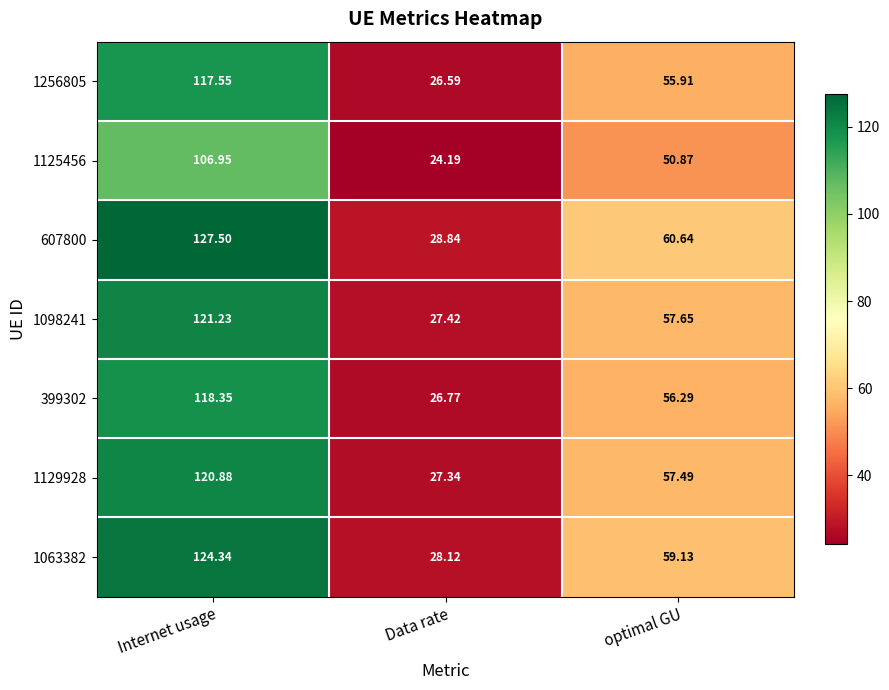

Rank the series by their maximum value, from lowest to highest.

1125456, 1256805, 399302, 1129928, 1098241, 1063382, 607800